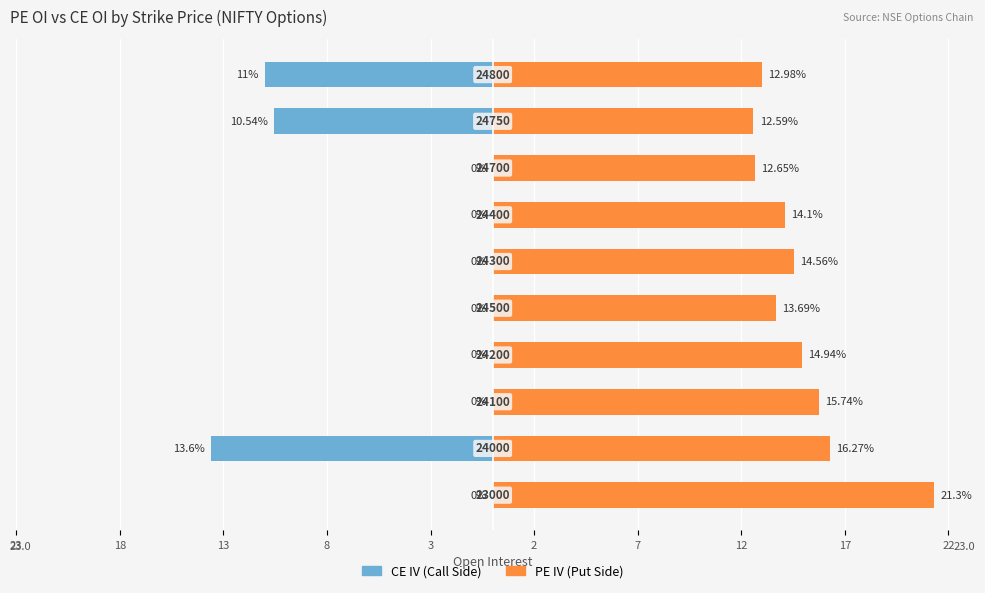

How many data points in PE IV (Put Side) are less than 14?

4